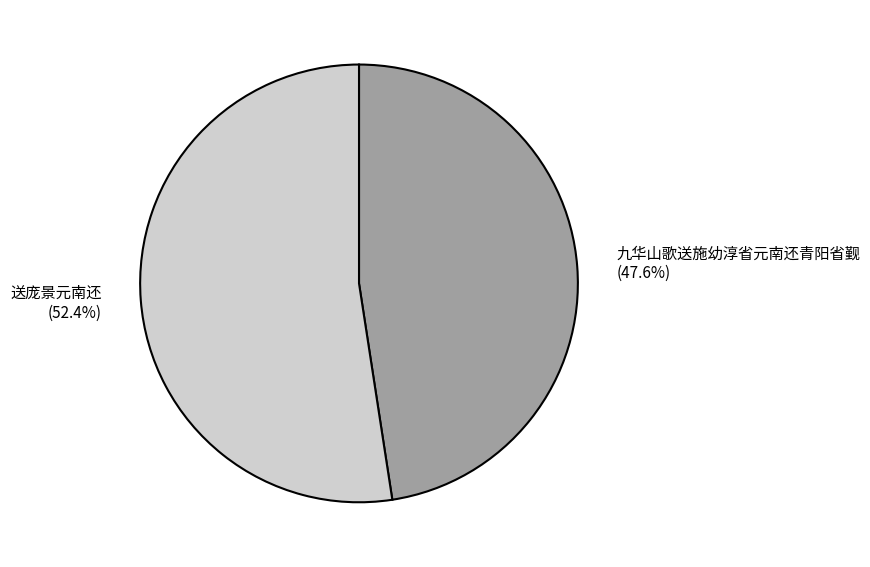

The 九华山歌送施幼淳省元南还青阳省觐 slice represents 62% of the pie. True or false?

False